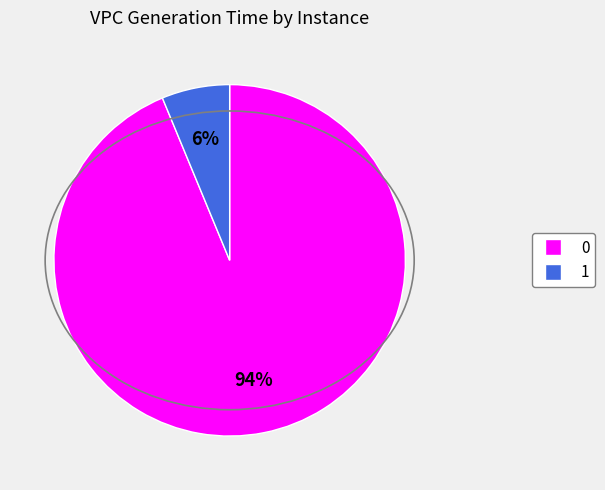

Combined, do 0 and 1 account for over 50%?

Yes